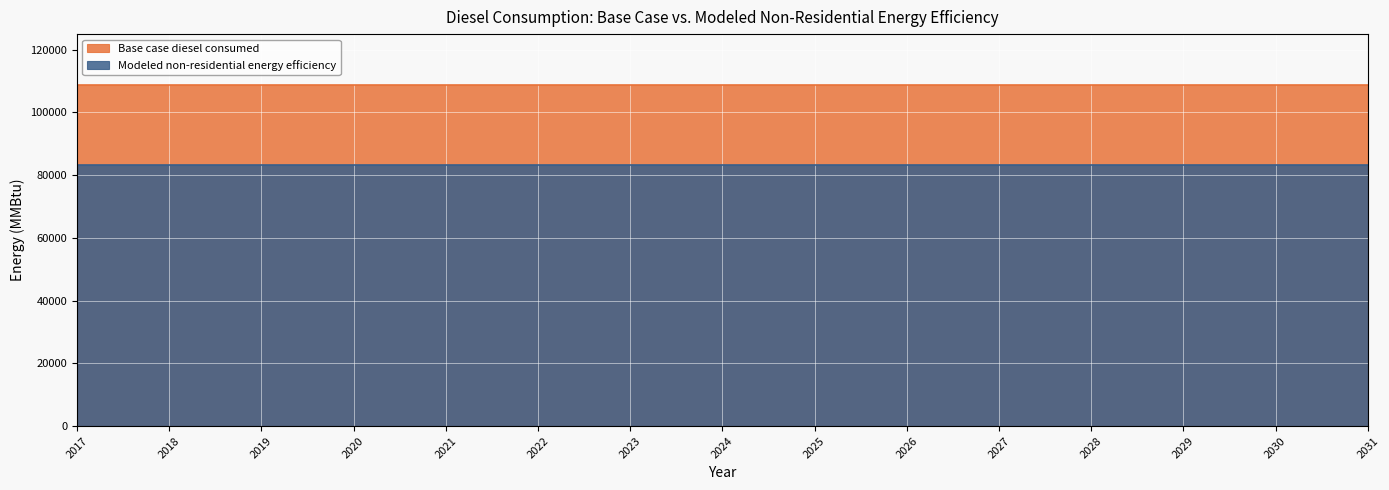

List the series in order of their overall mean, highest first.

Base case diesel consumed, Modeled non-residential energy efficiency